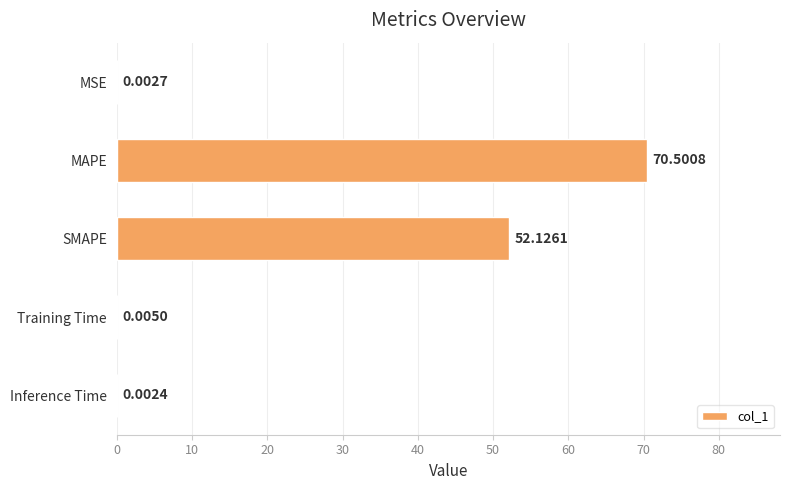

Which label corresponds to the largest value in the chart?

MAPE